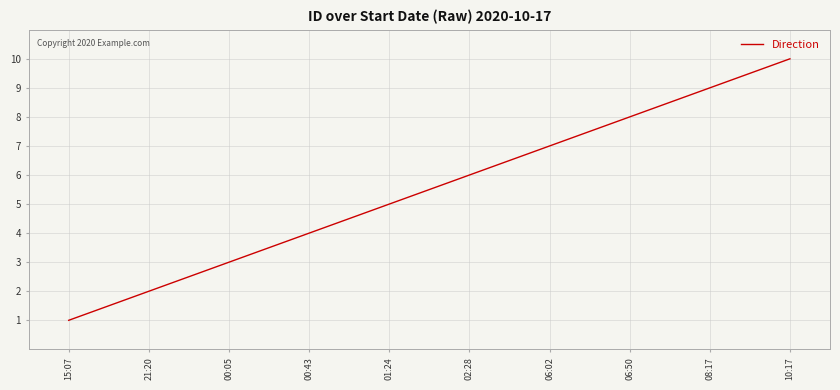

What is the sum of all values?

55